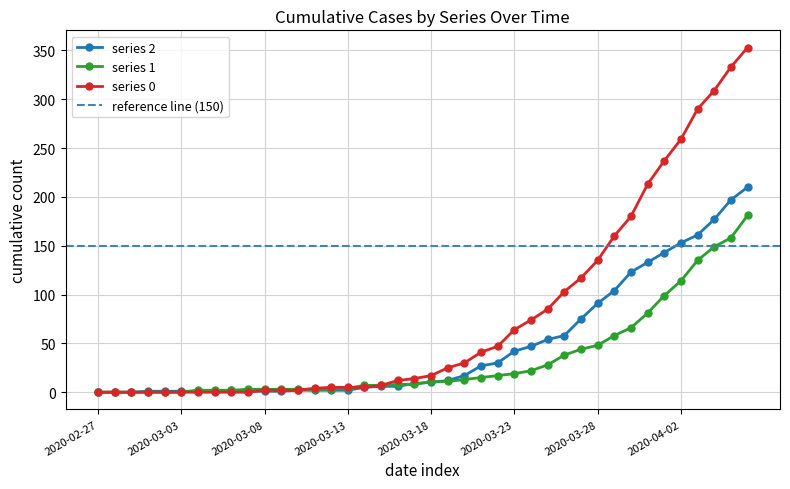

Which category has the lowest value across all series?

2020-02-27